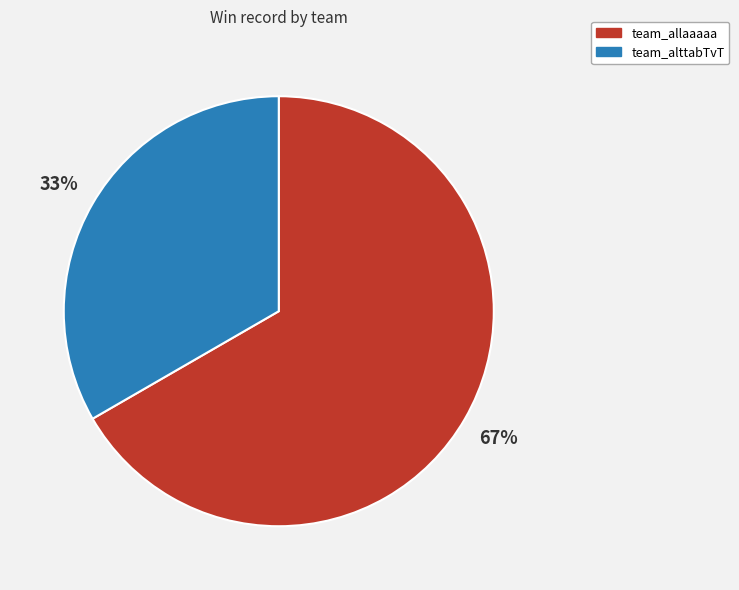

Approximately how many times larger is the value at team_allaaaaa compared to team_alttabTvT?

2.0